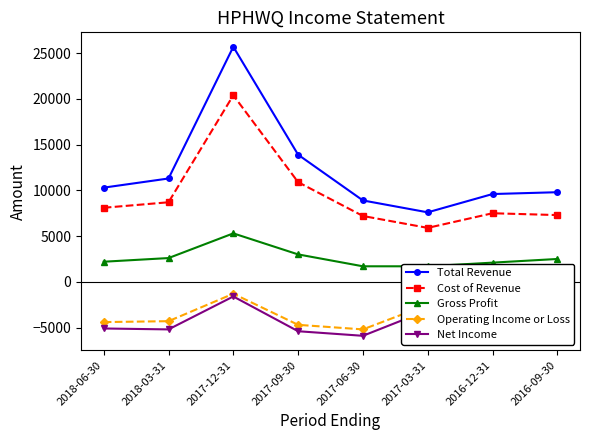

At how many categories does at least one series exceed 15886?

1